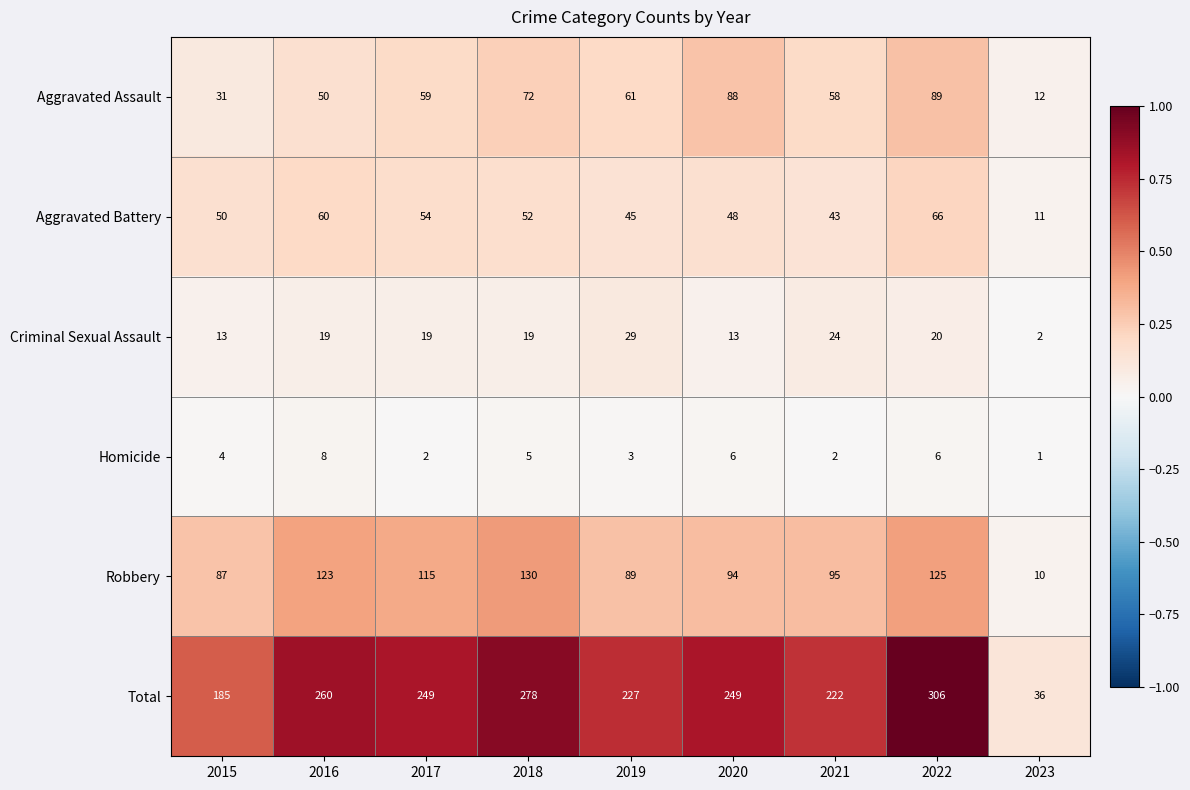

List the series in order of their peak value, highest first.

Total, Robbery, Aggravated Assault, Aggravated Battery, Criminal Sexual Assault, Homicide